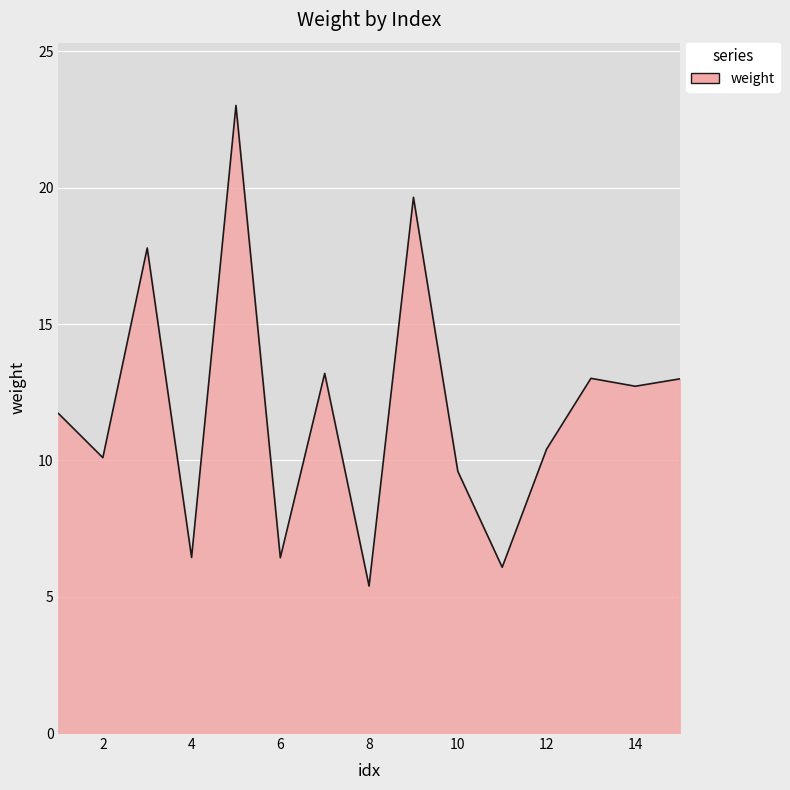

What is the greatest value displayed?

23.0